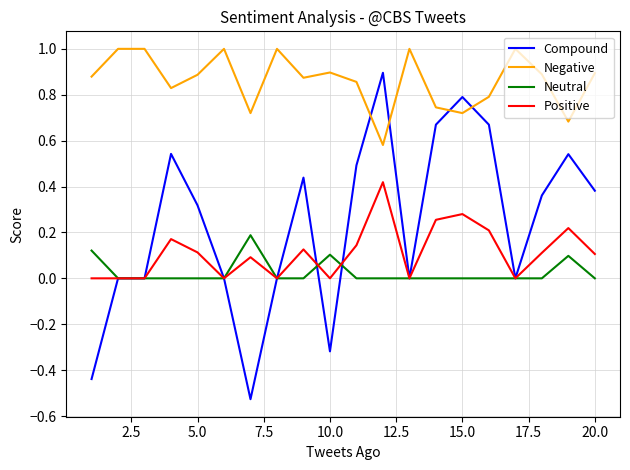

What is the maximum value shown in the chart?

1.0